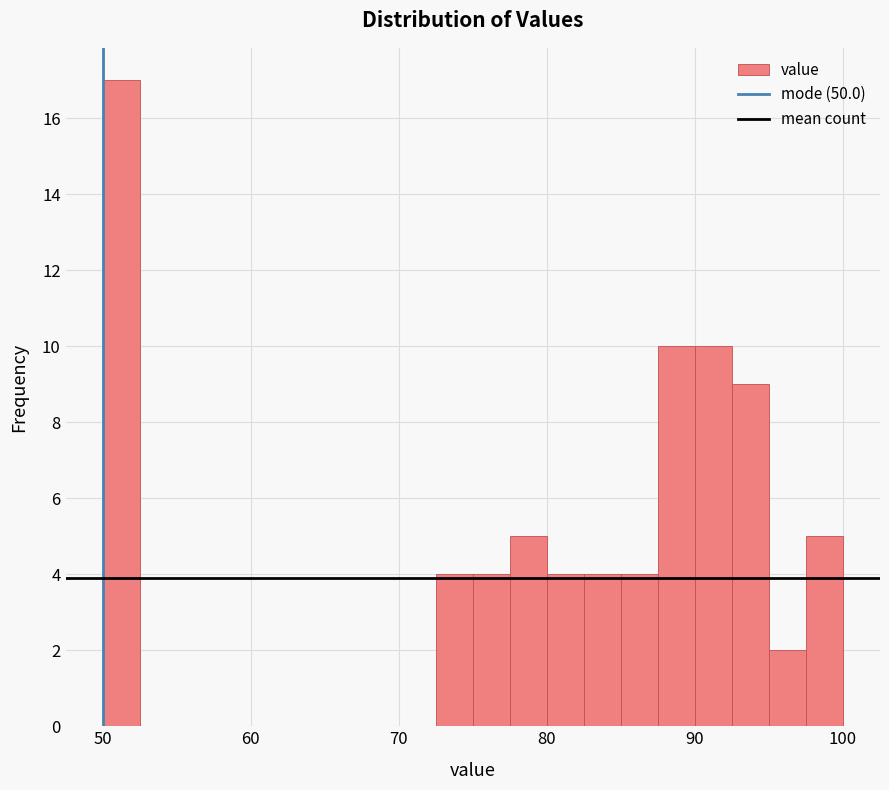

Read against the x-axis, roughly where is the centre of the tallest bar?

51